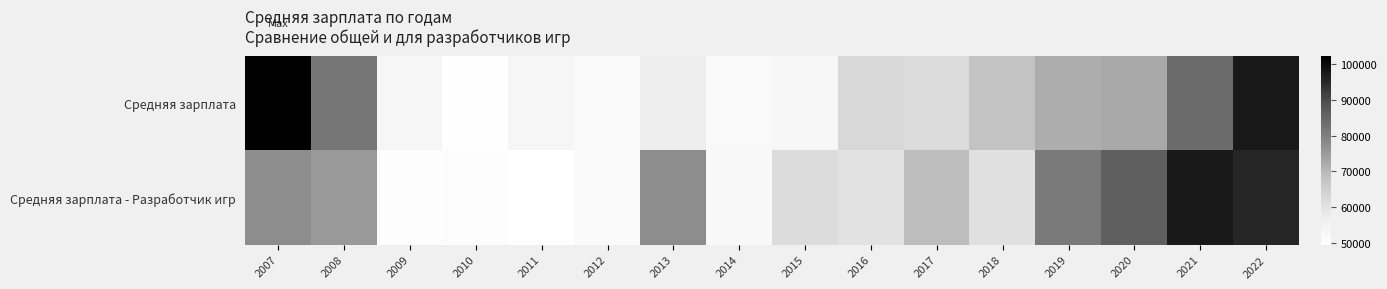

What is the total value across all series at 2011?

102797